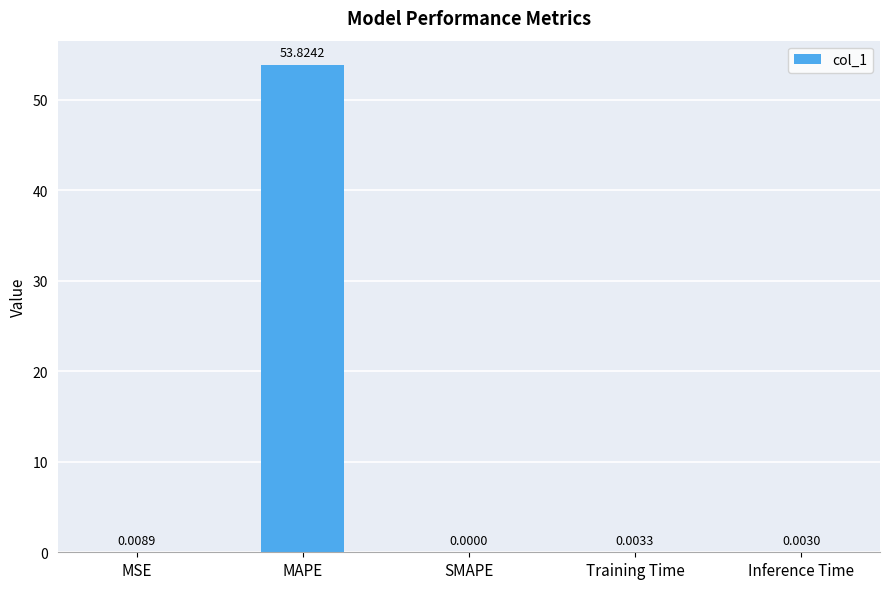

What is the sum of all values?

53.8